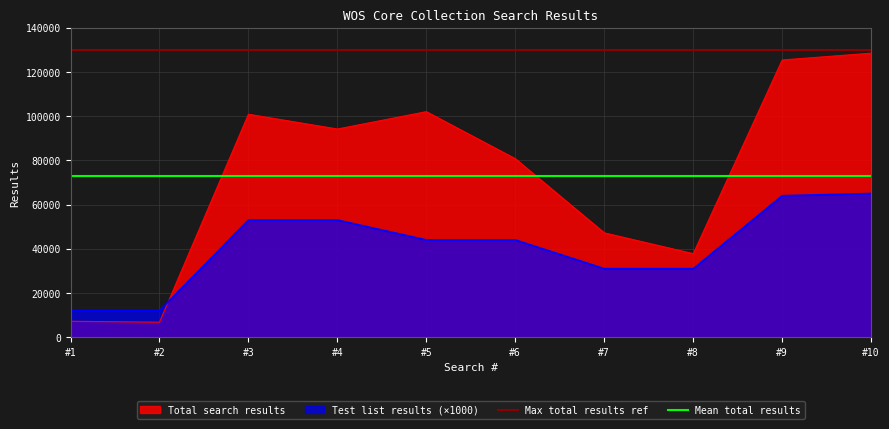

Where do Test list results (×1000) and Total search results first cross each other?

#2 and #3